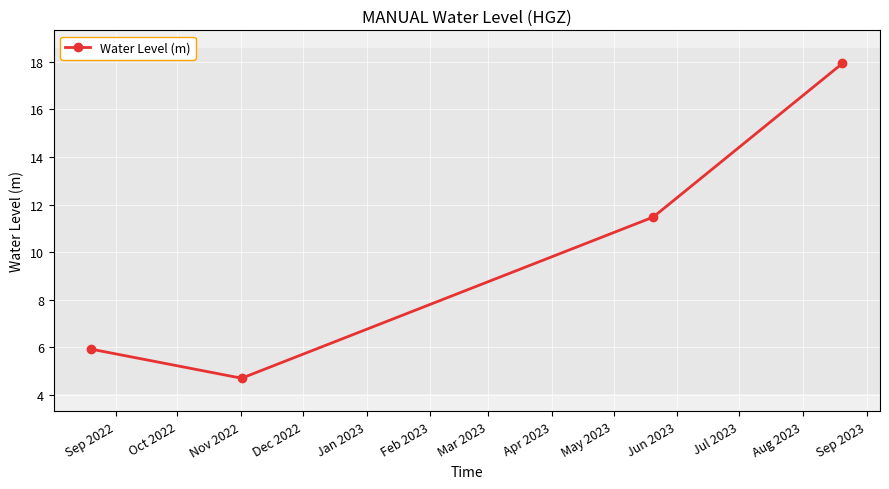

How many data points does each series have?

4